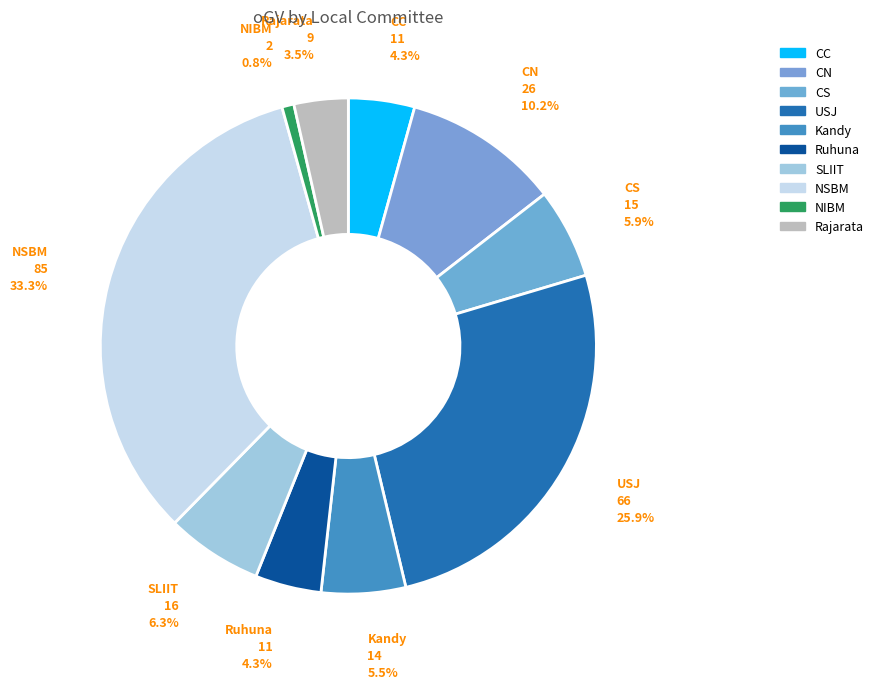

What is the ratio of the value at CN to the value at Ruhuna?

2.4